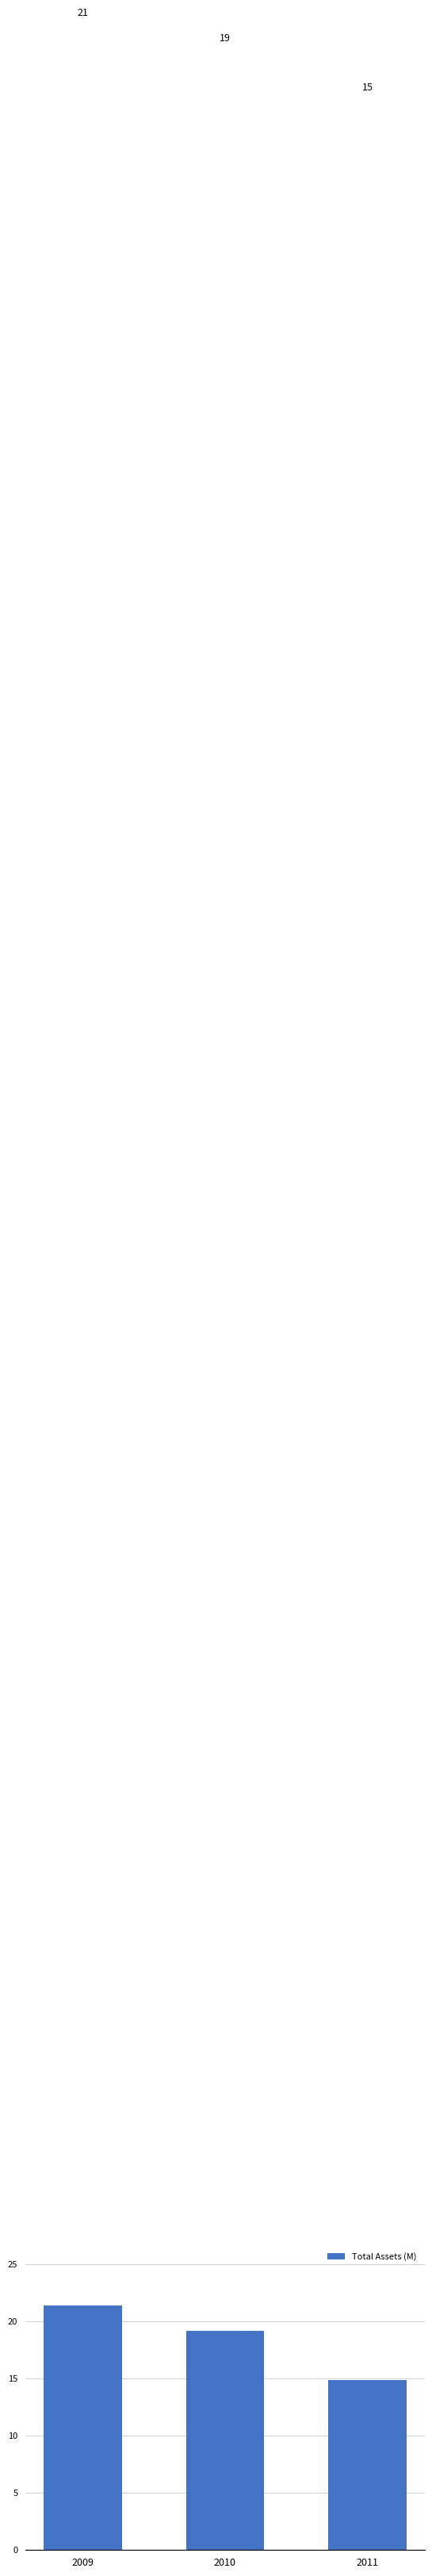

How many bars are there in total?

3